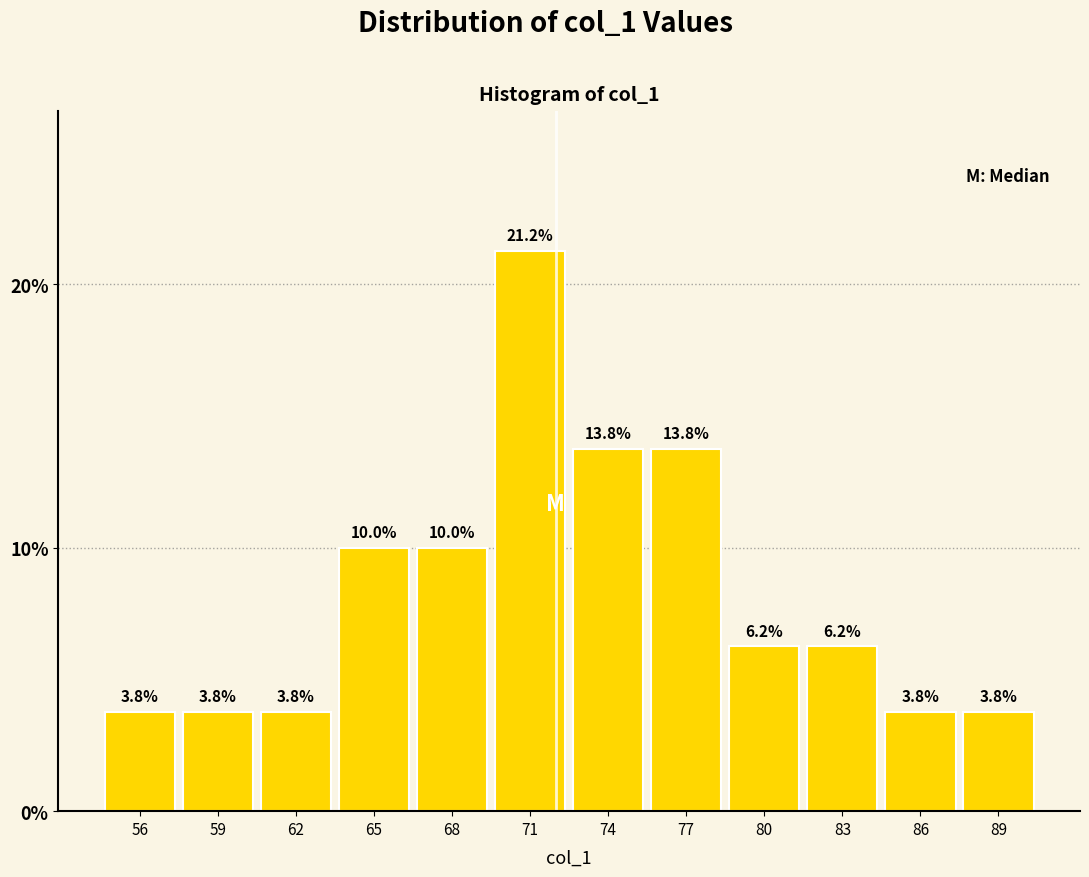

What is the value of the 12th bar from the left?

3.8